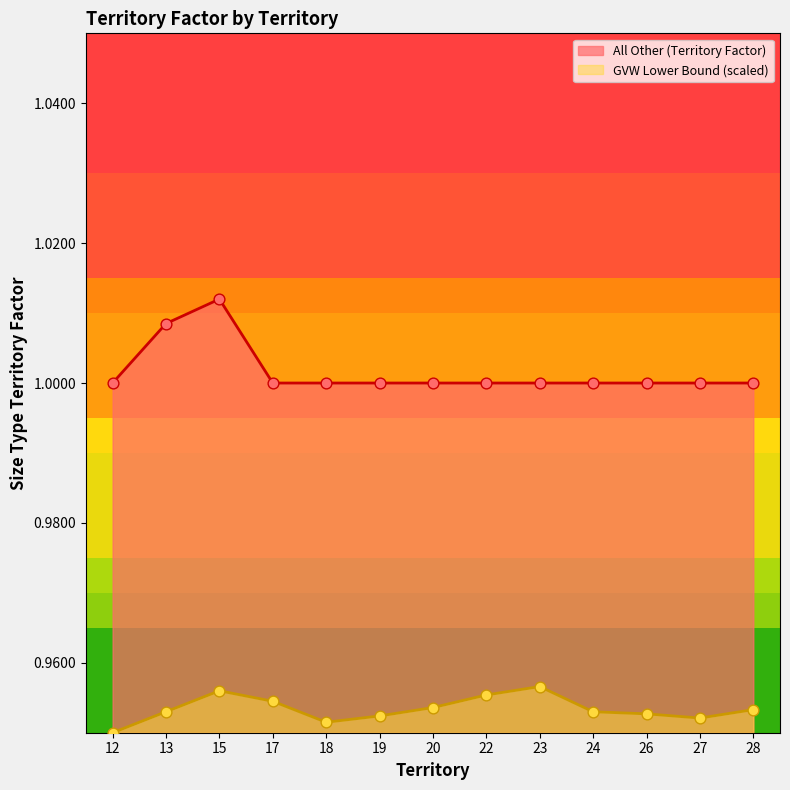

Which series contains the highest Y value?

All Other